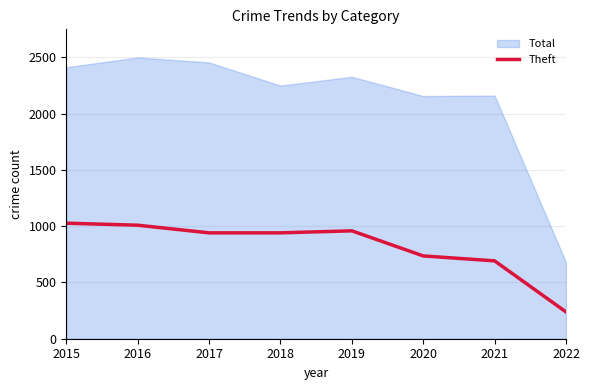

True or false: Theft has a value of 250 at 2021.

False